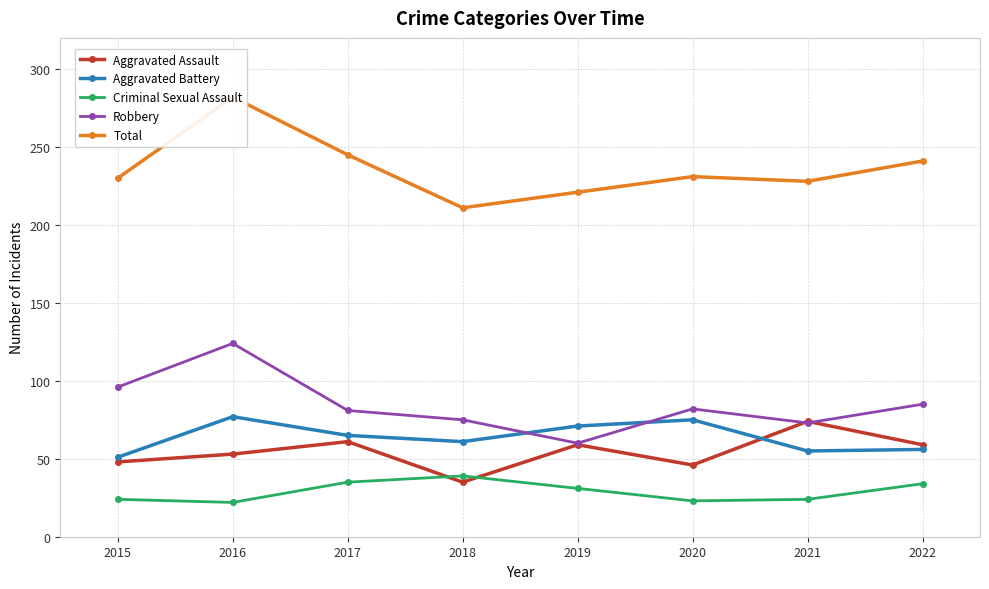

Is it true that Total equals 75 at 2022?

False